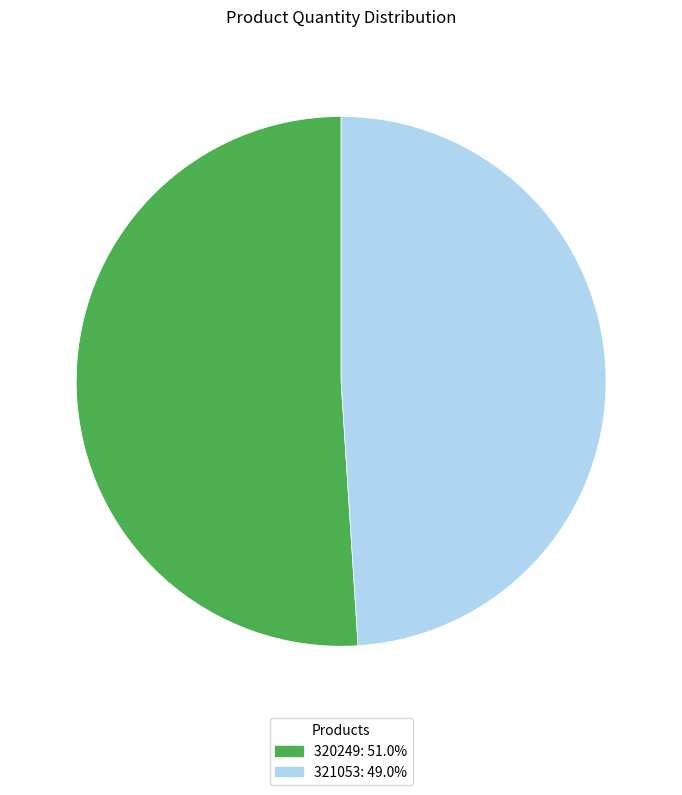

Approximately how many times larger is the value at 321053 compared to 320249?

1.0